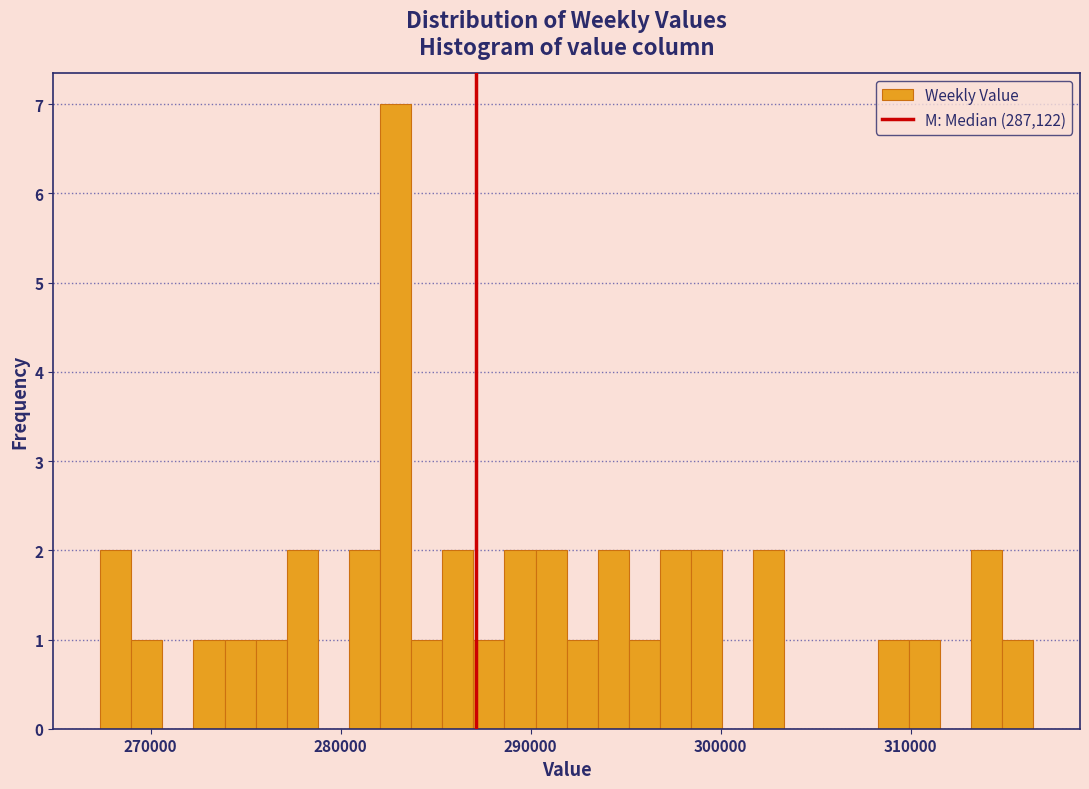

Around what value on the x-axis is the tallest bar? Give the approximate position of its centre, as read against the axis.

283000